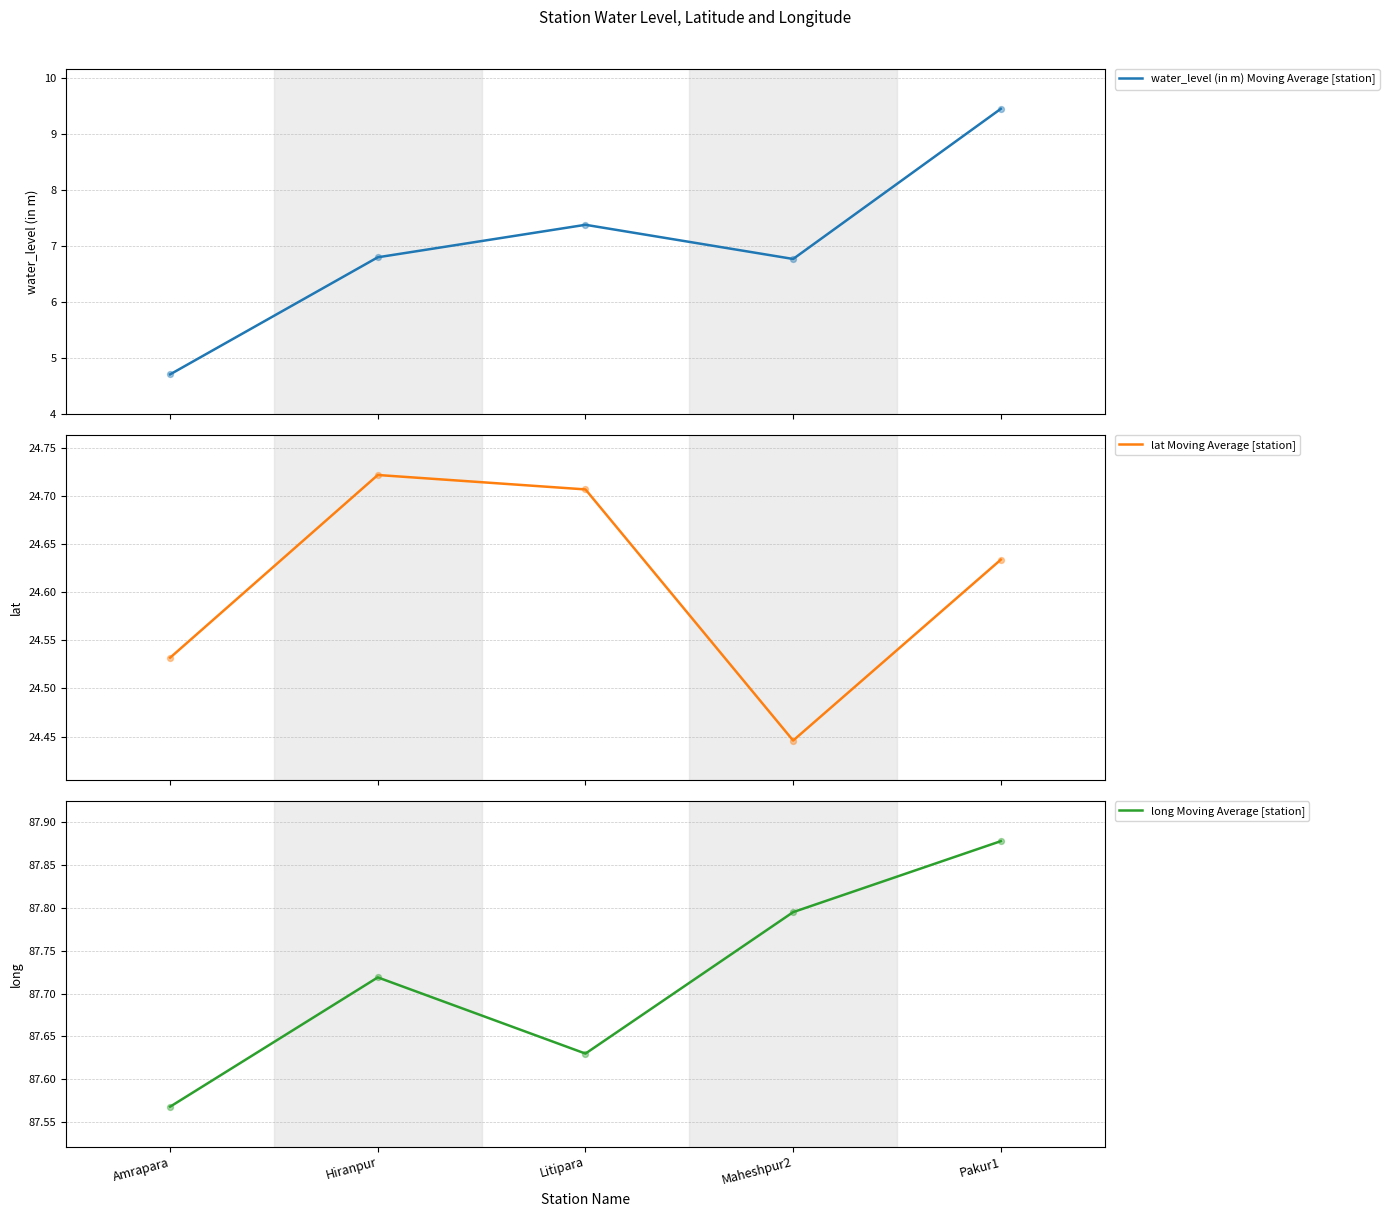

Which series has the largest total across all categories?

long Moving Average [station]